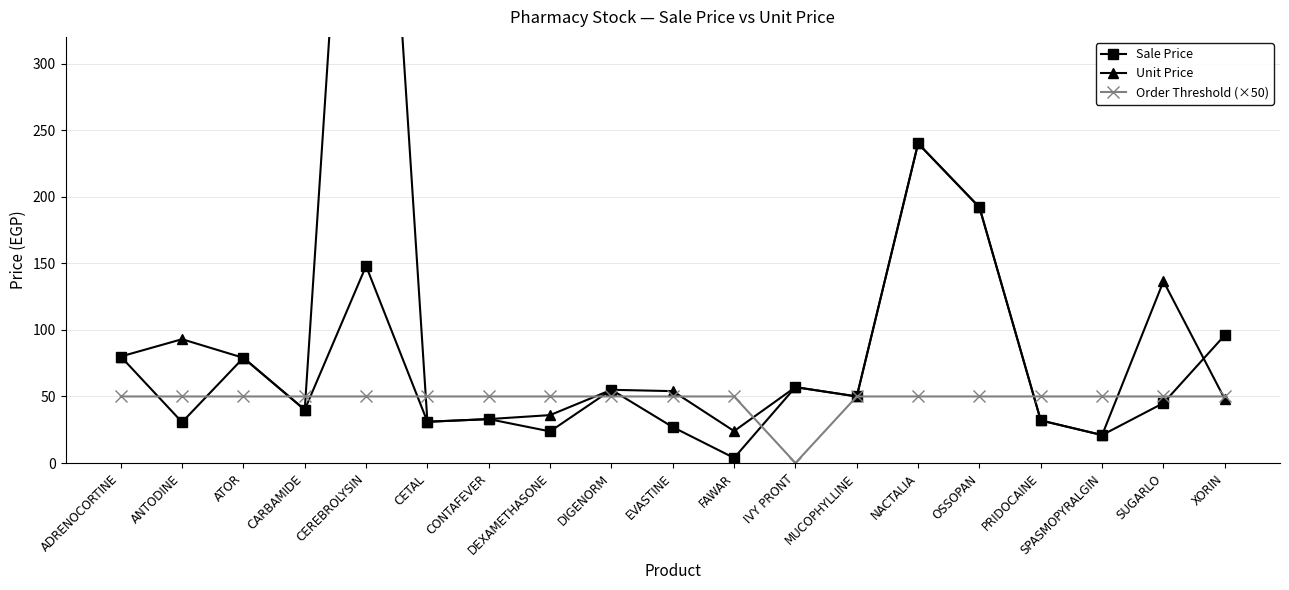

Does the chart have visible grid lines?

Yes